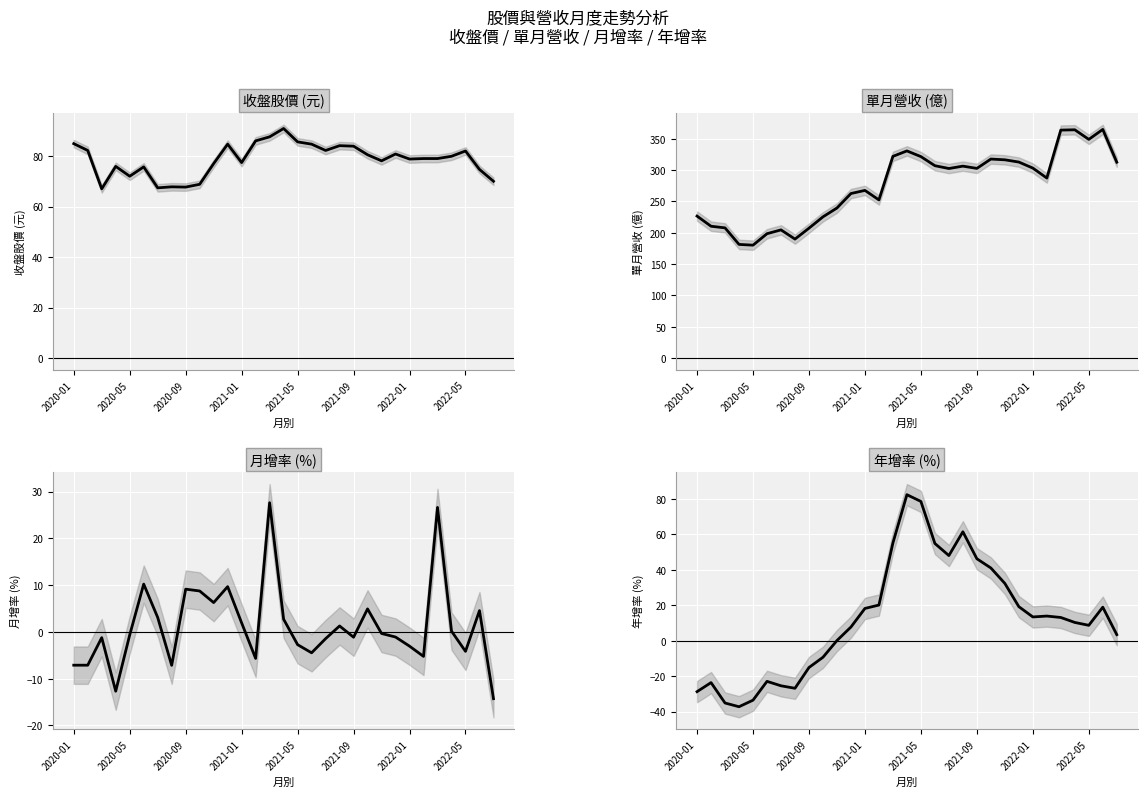

What is the difference between the 月增率 (%) values at 19 and 12?

0.6